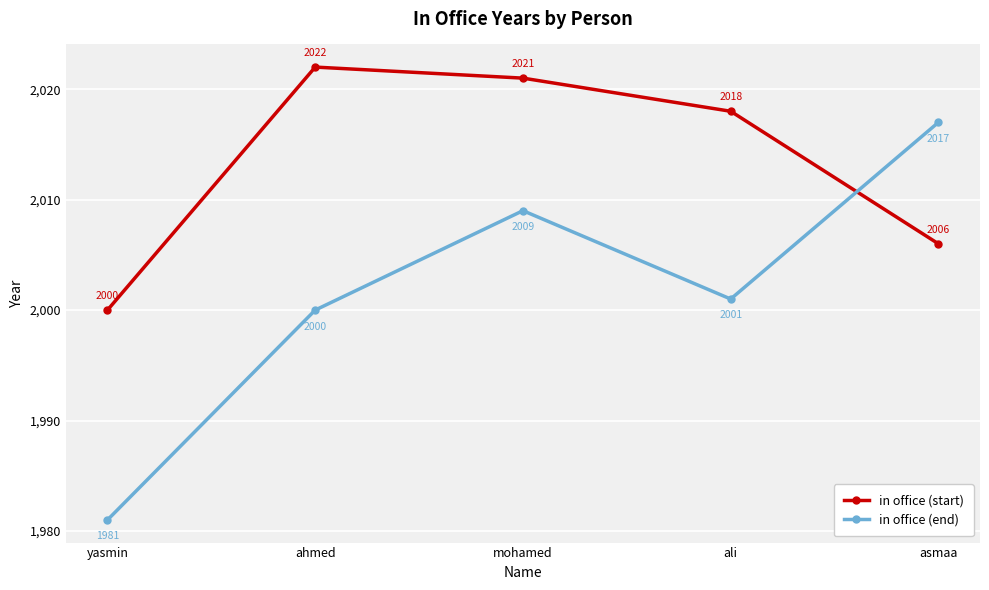

Which category has the highest value in the in office (start) series?

ahmed